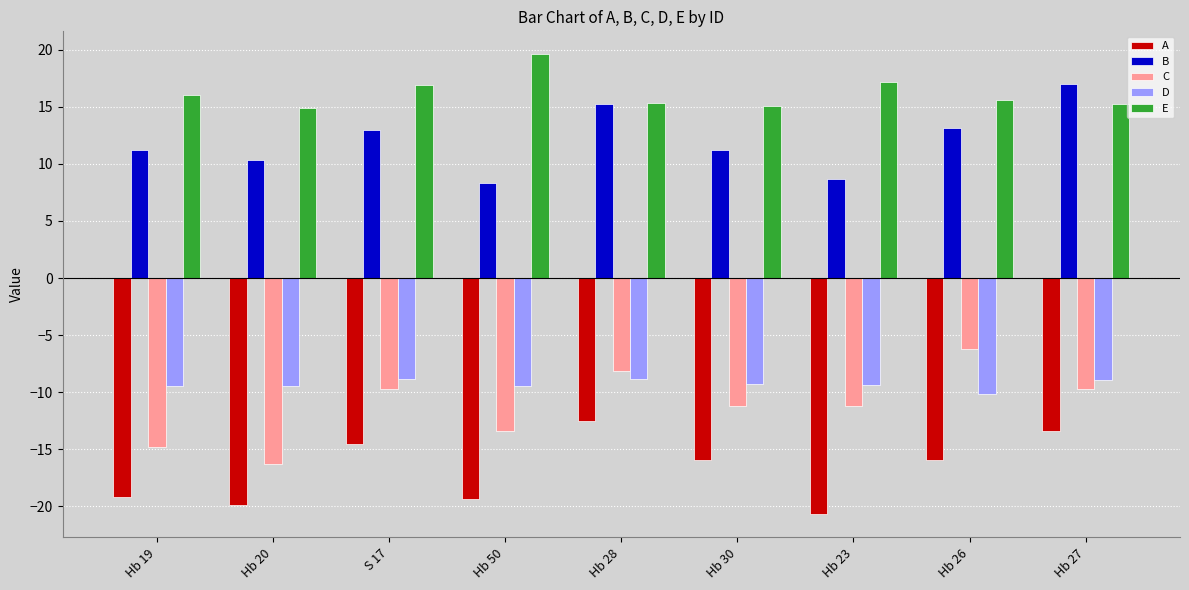

Rank the series by their maximum value, from lowest to highest.

A, D, C, B, E